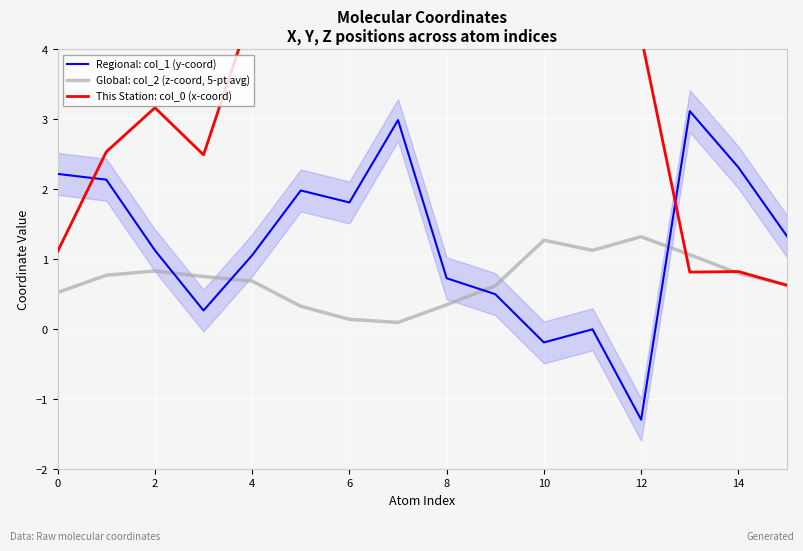

What is the lowest value of the Regional: col_1 (y-coord) series?

-1.3